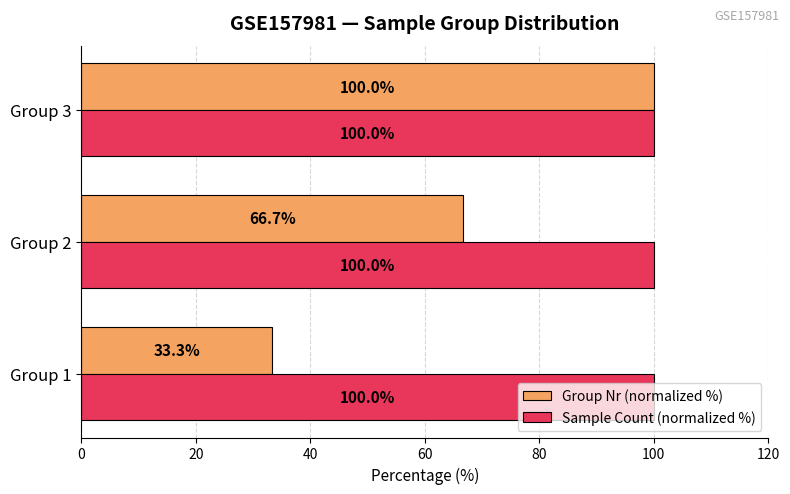

Which series has the largest total across all categories?

Sample Count (normalized %)